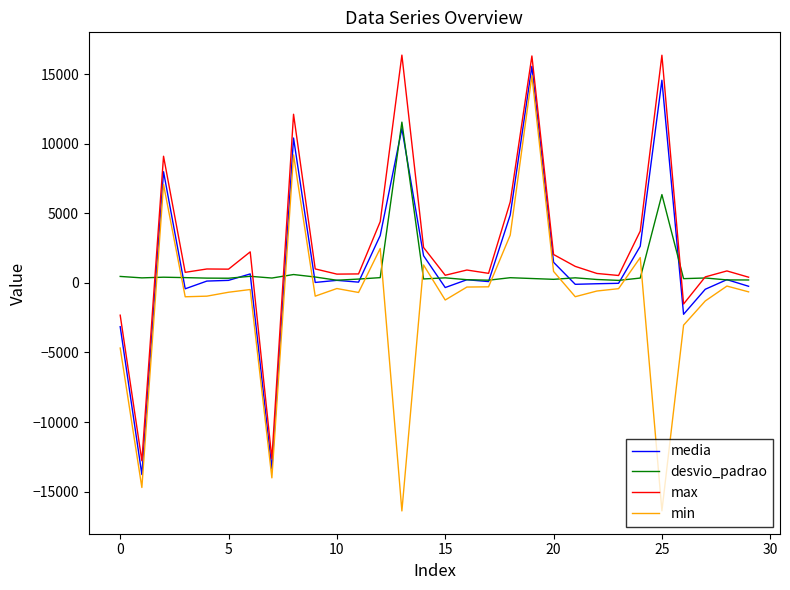

What is the greatest value displayed?

16356.0